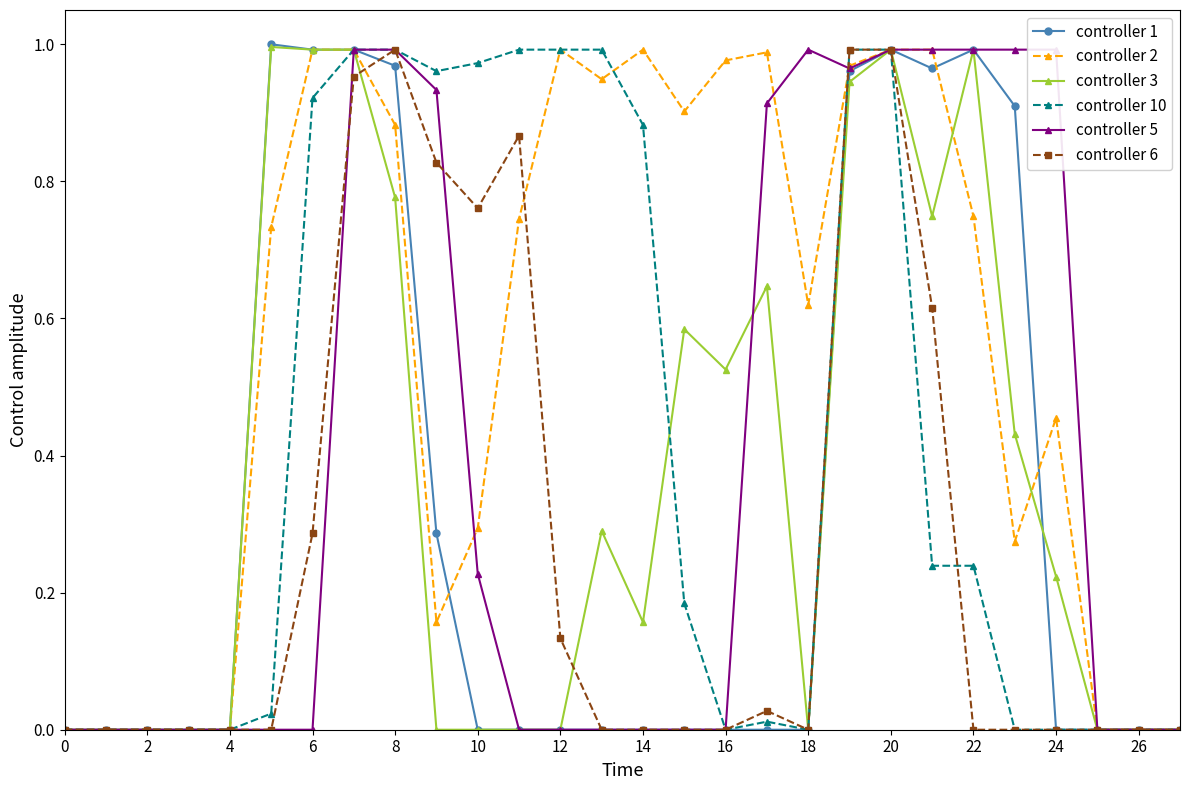

The value of controller 3 at 4 is 0.5. True or false?

False